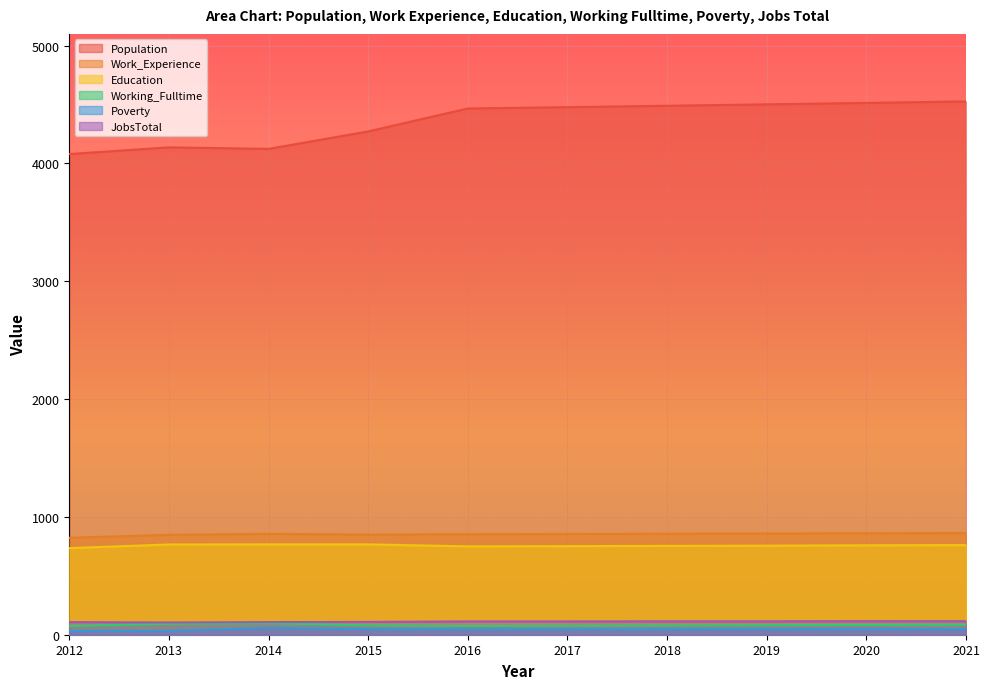

How many distinct data groups are displayed?

6